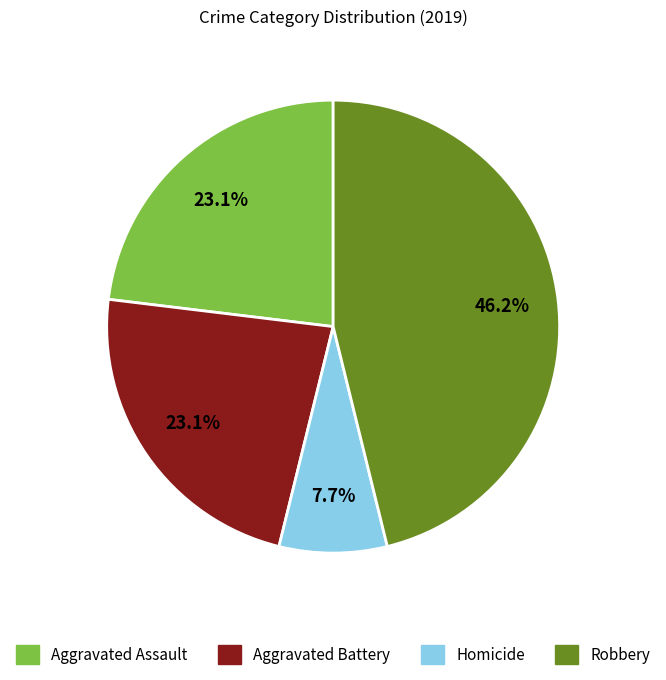

To the nearest percent, what portion does Aggravated Assault represent?

23%